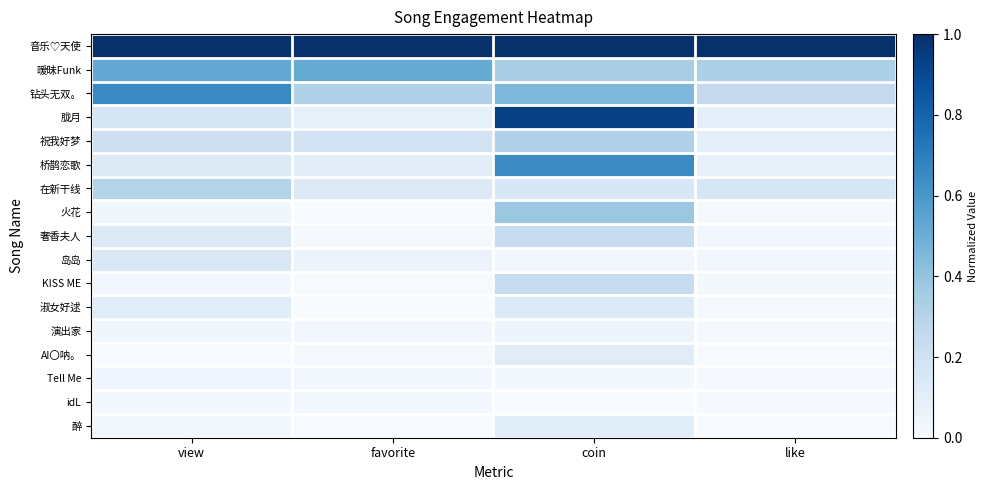

At which category is the sum across all series the highest?

coin